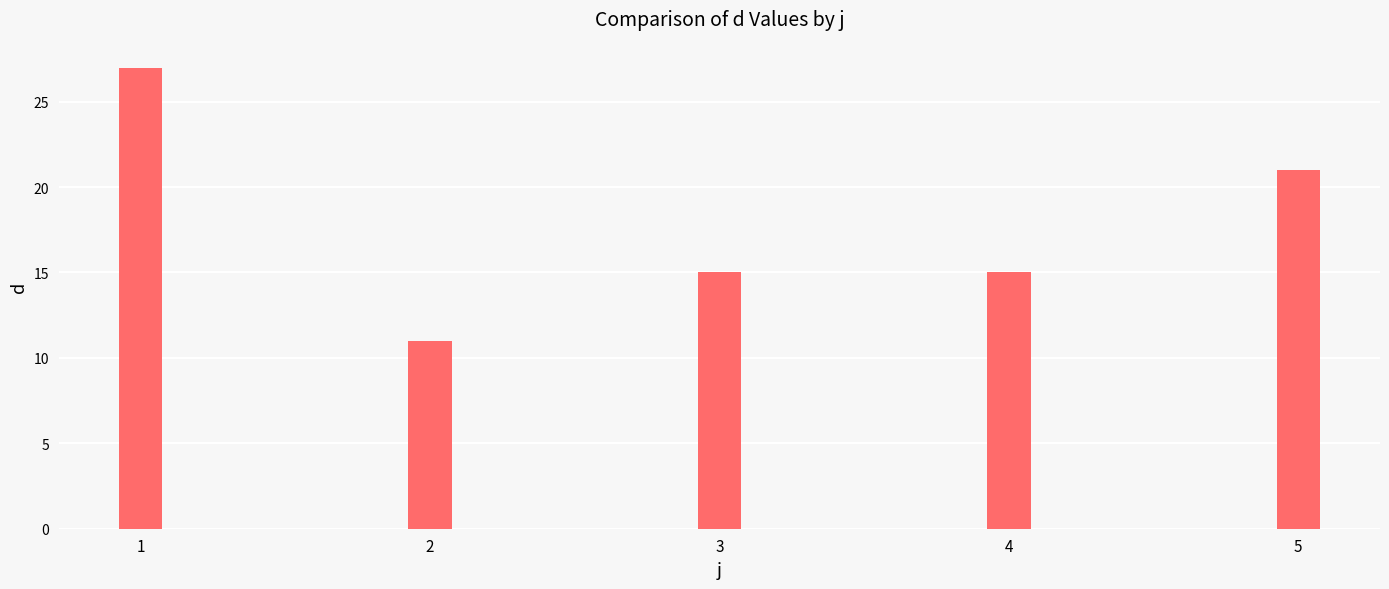

Reading left to right, extract all data points from this chart.

1=27	2=11	3=15	4=15	5=21